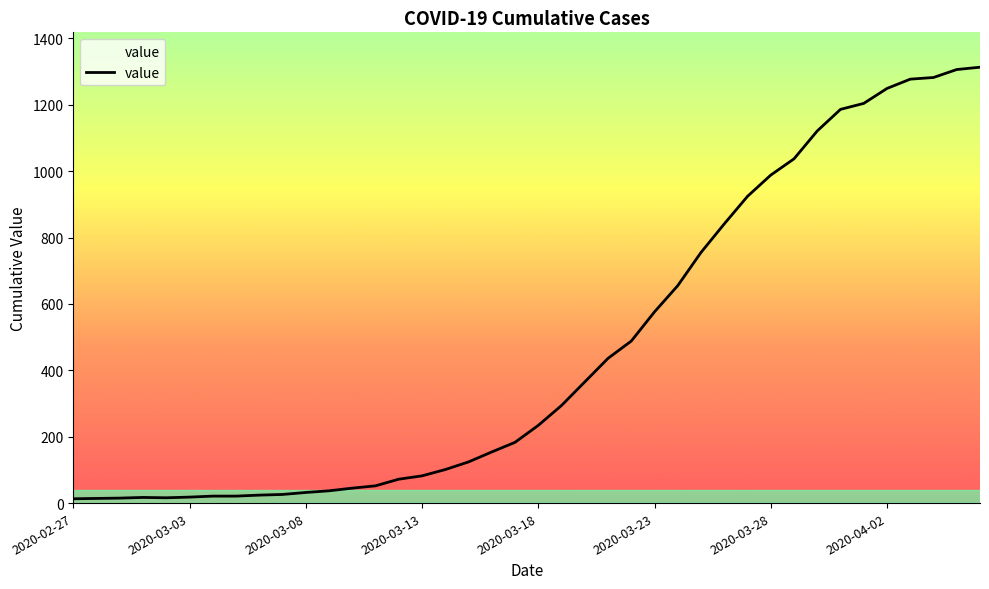

What is the maximum value shown in the chart?

1313